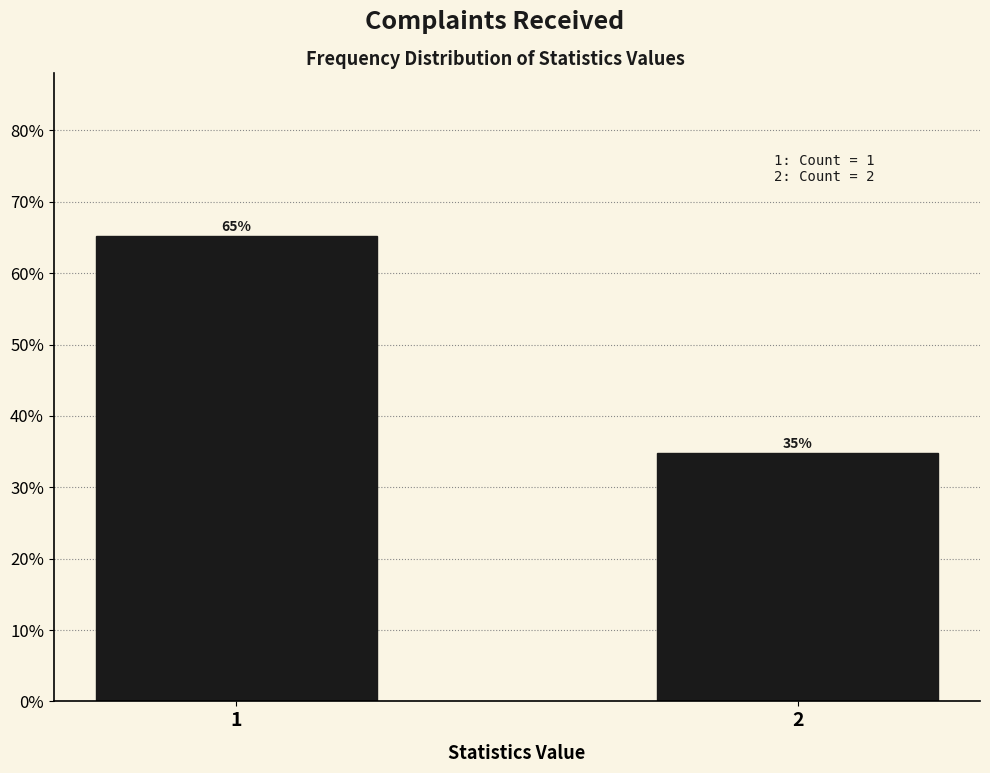

What is the value of the 1st bar from the left?

65.2